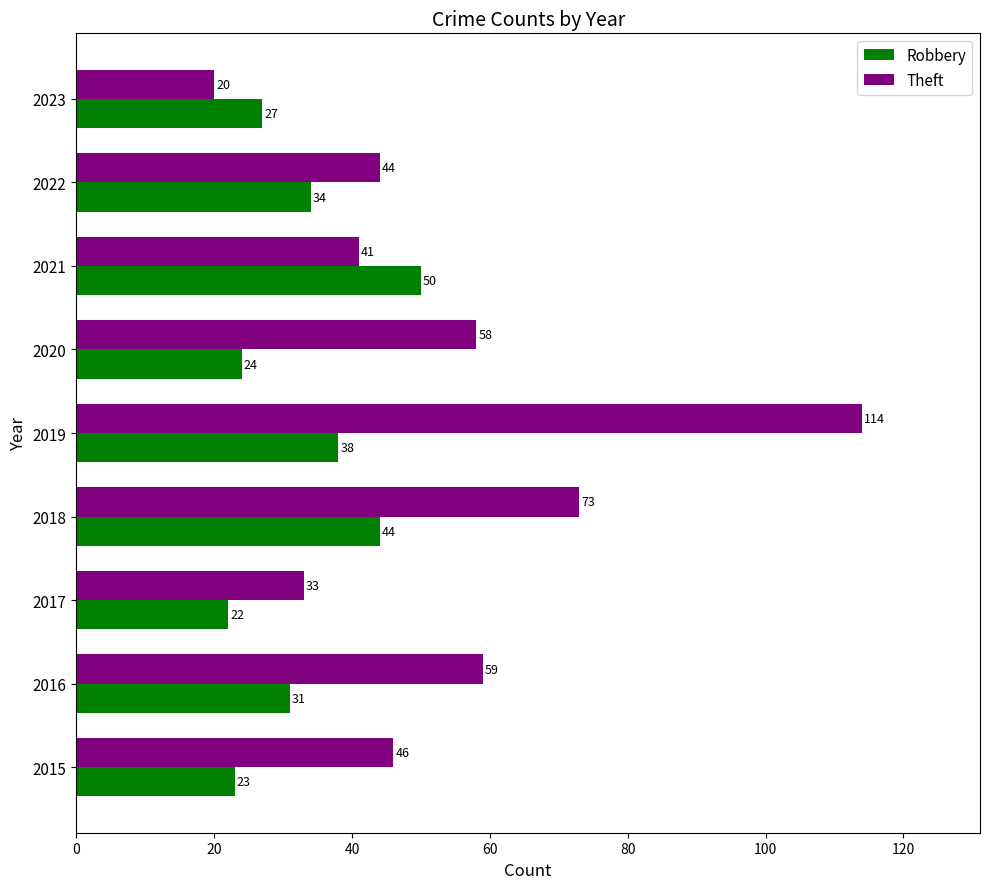

Which series has the largest total across all categories?

Theft